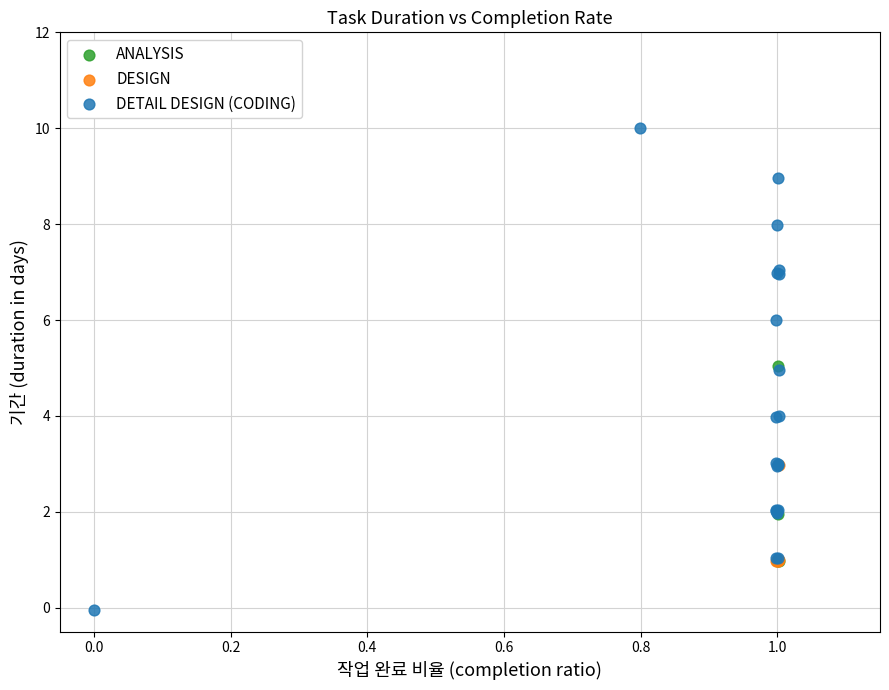

What are all the series names shown in the legend?

ANALYSIS, DESIGN, DETAIL DESIGN (CODING)